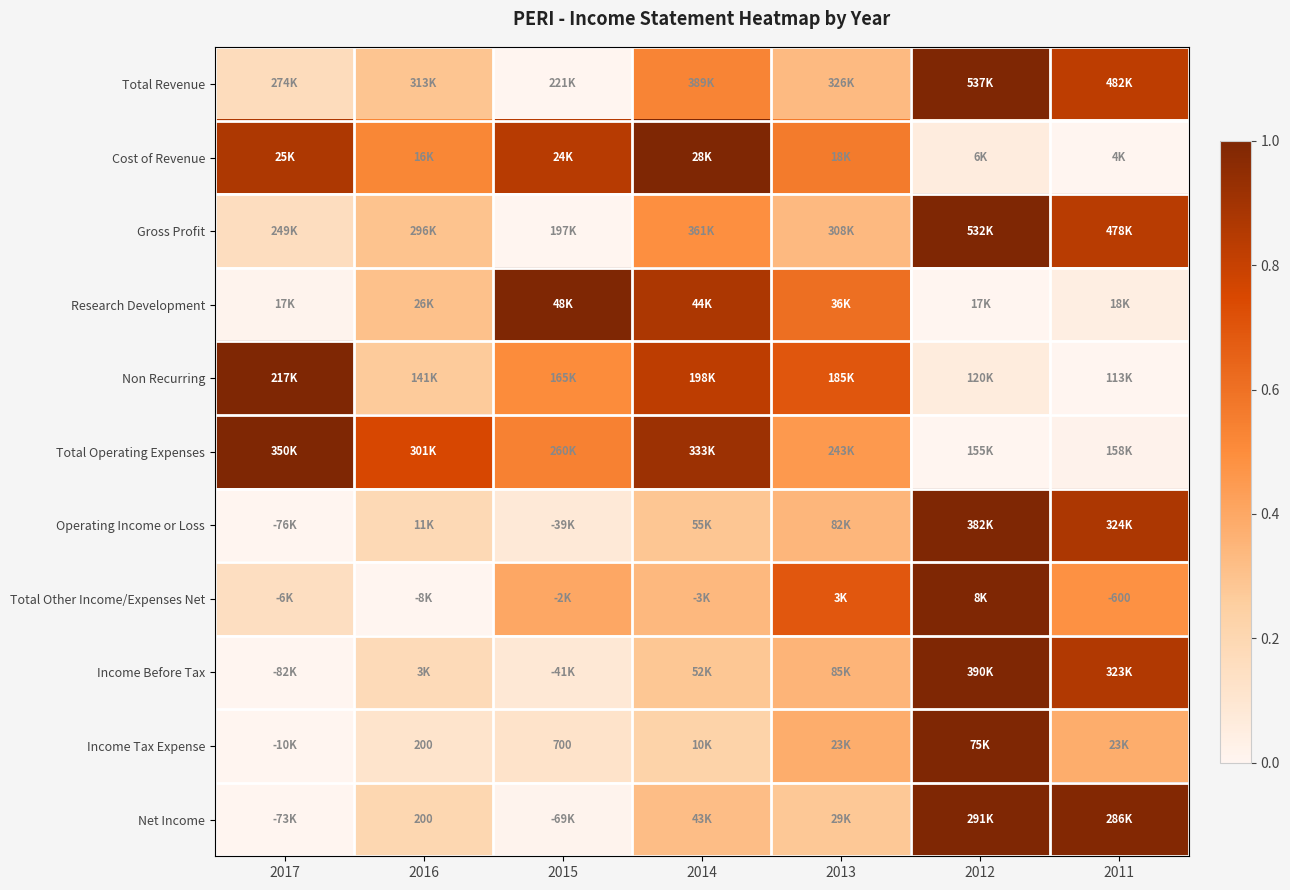

The Research Development series shows 0.0 at 2017. True or false?

False